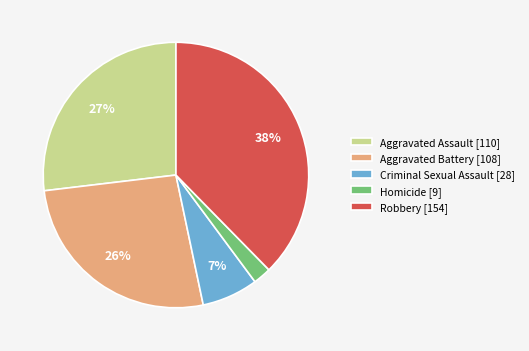

Does Criminal Sexual Assault represent more than half of the total?

No